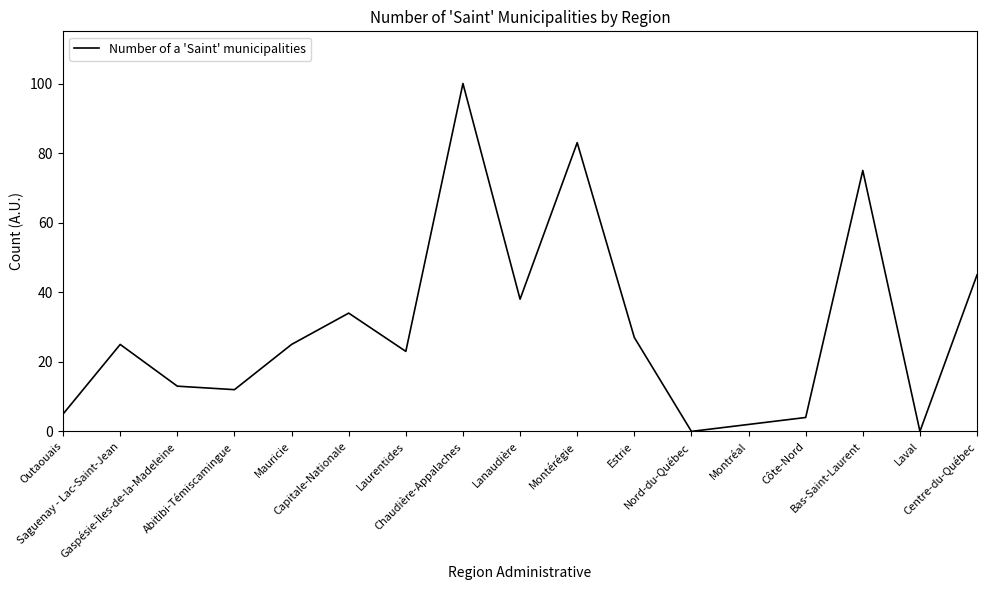

At which category does the data reach its first local valley?

Abitibi-Témiscamingue